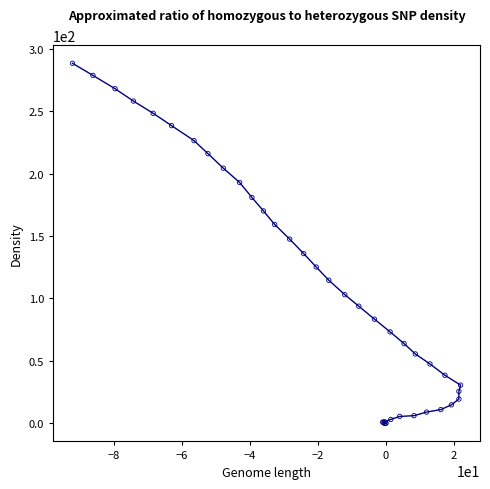

What Y value in the scatter plot is closest to 144?

147.6